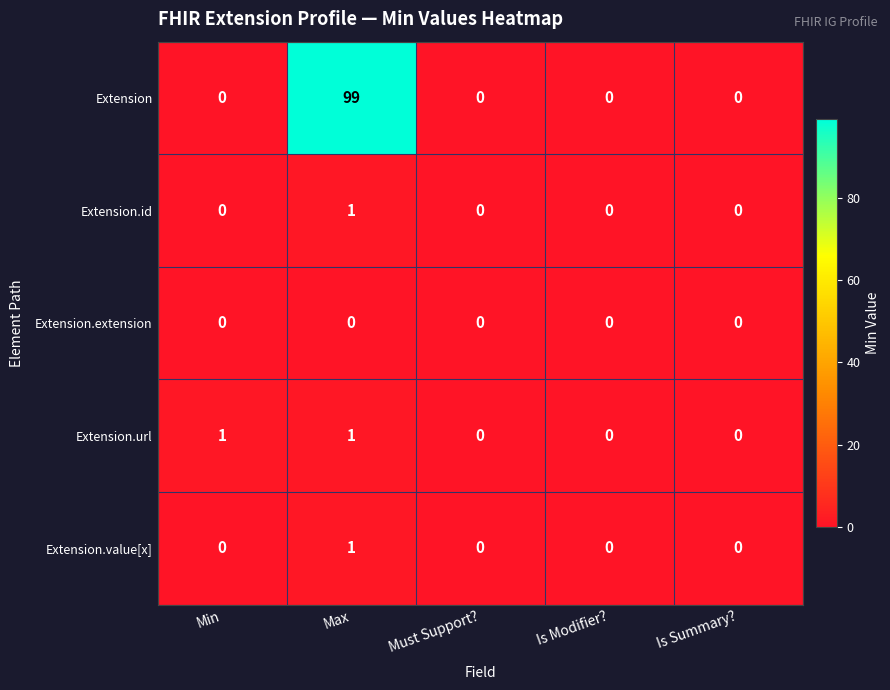

Which series has the largest total across all categories?

Extension